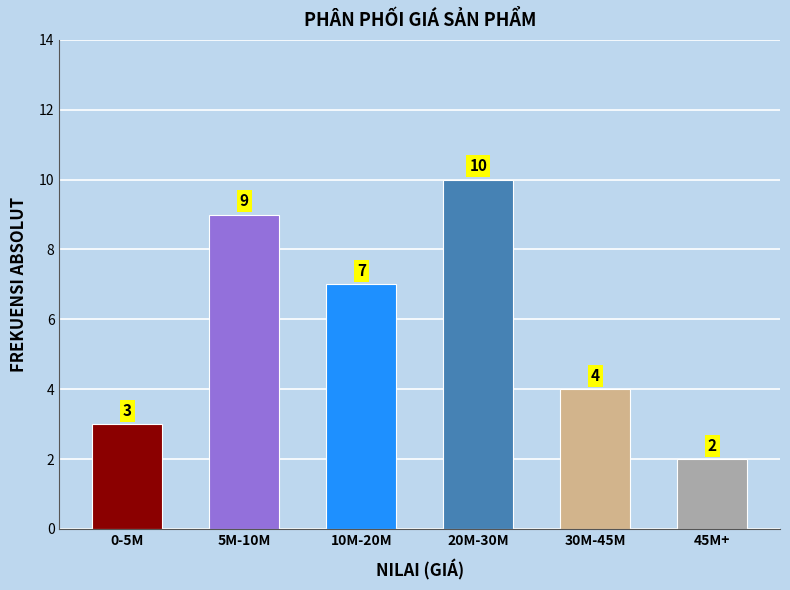

Reading right to left, extract all data points from this chart.

2	4	10	7	9	3